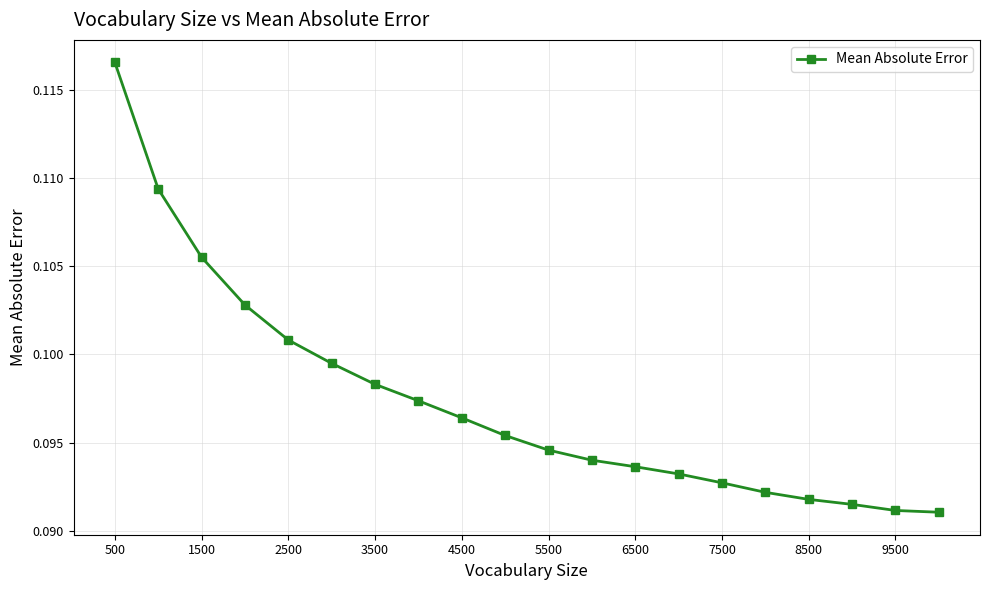

How many data points does each series have?

20